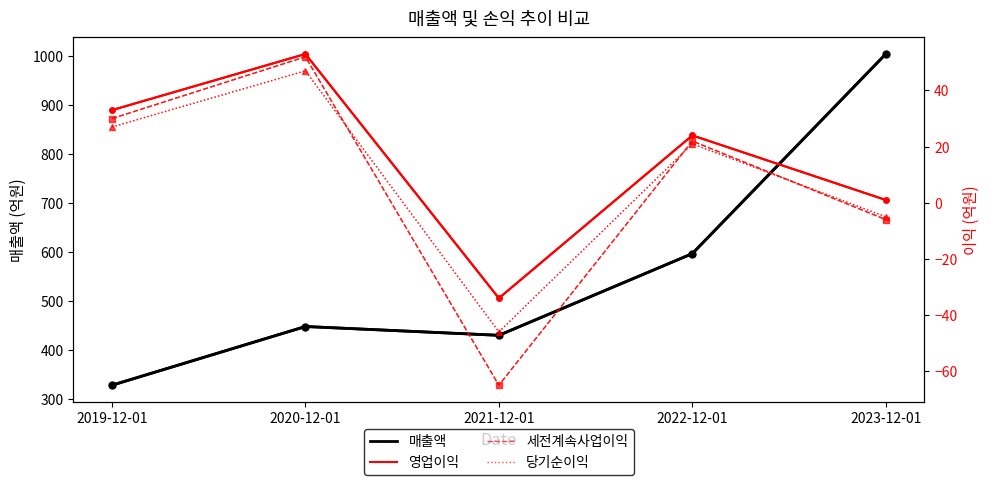

What is the label of the 5th point from the left?

2023-12-01